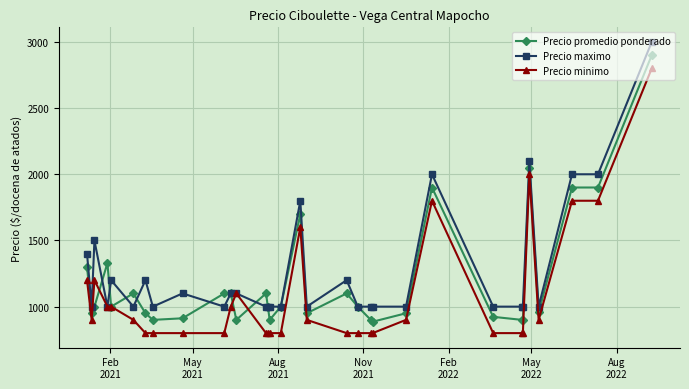

Which series has the largest range (max minus min)?

Precio promedio ponderado